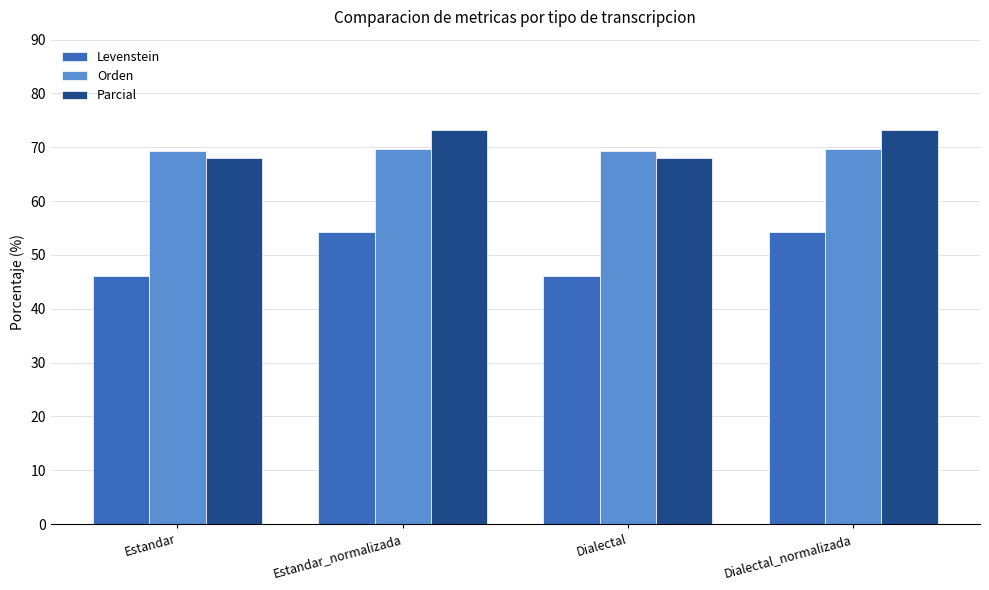

What is the label of the 3rd bar from the right?

Estandar_normalizada